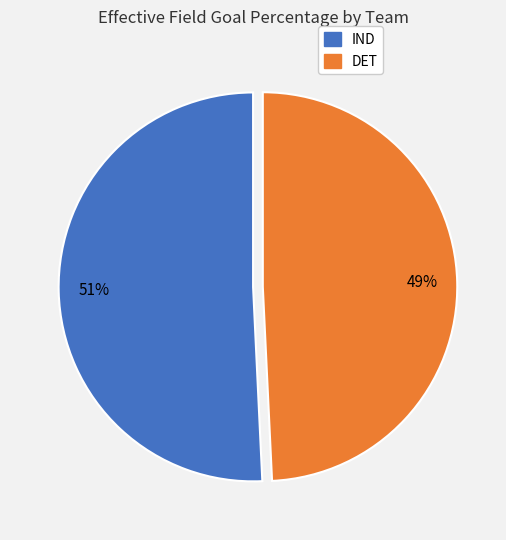

To the nearest percent, what percentage of the pie is IND?

51%